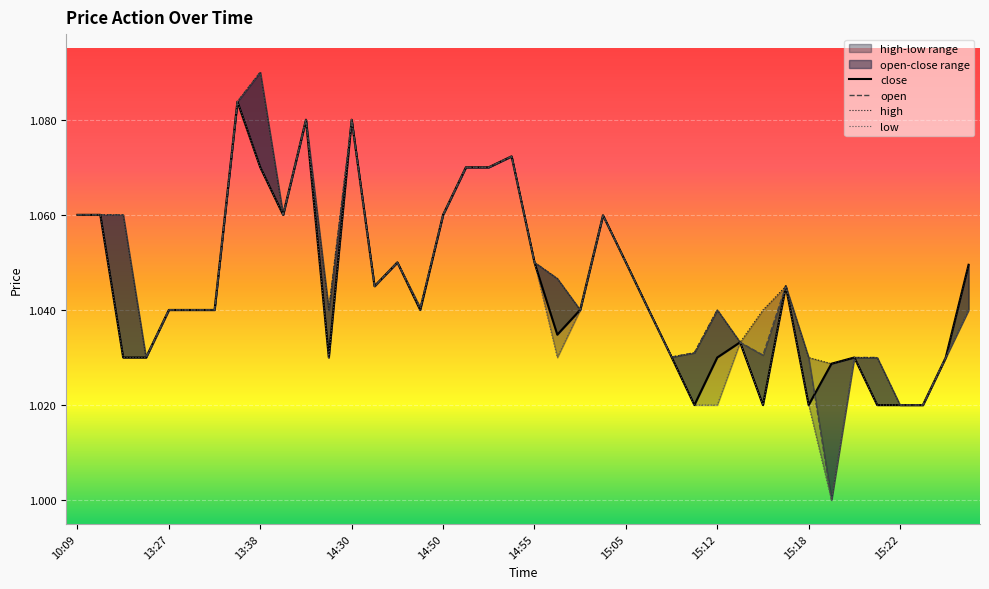

Rank the series by their maximum value, from highest to lowest.

high, open, low, close